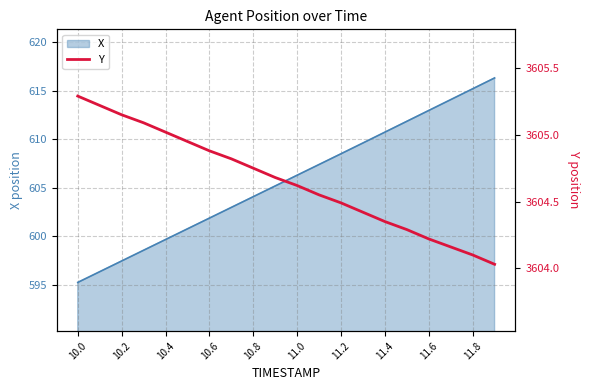

At which category does the chart reach its minimum across all series?

19